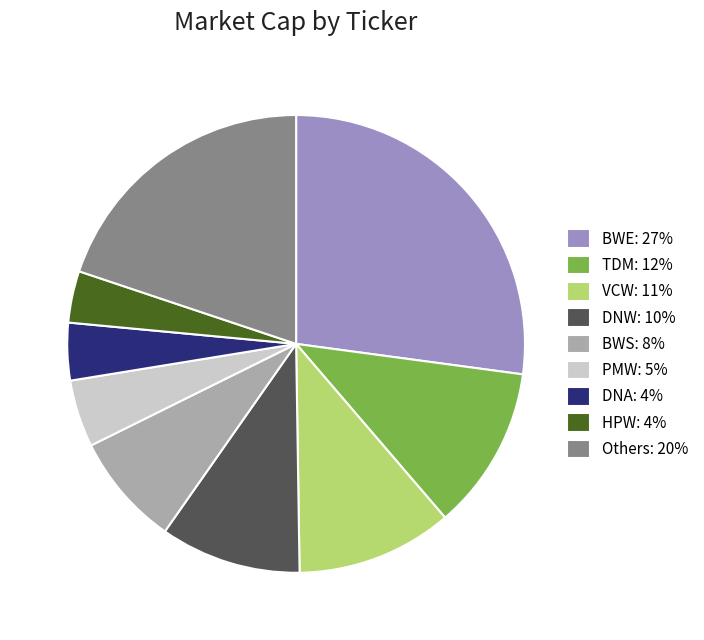

Is there a majority slice in this chart?

No